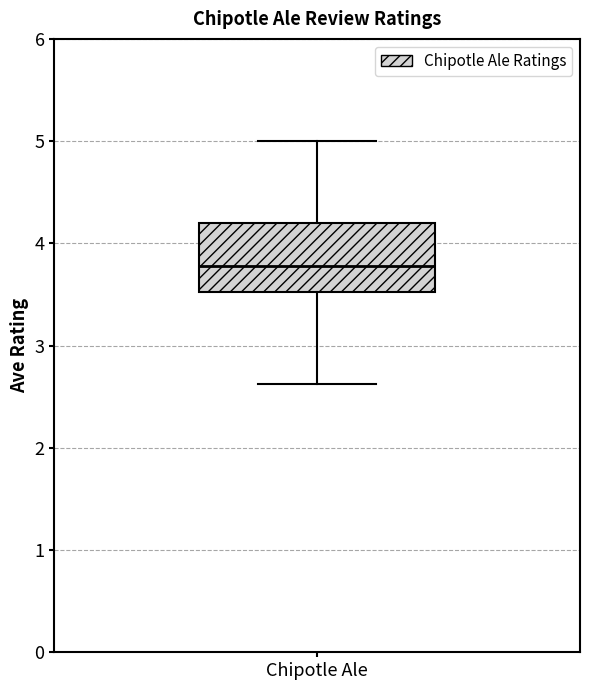

Read this box plot against the y-axis: the position of the median line, the range covered by the box, and the ends of both whiskers. The values are not printed on the chart, so give them approximately, as read against the axis.

median 3.8, box 3.5 to 4.2, whiskers 2.6 to 5.0